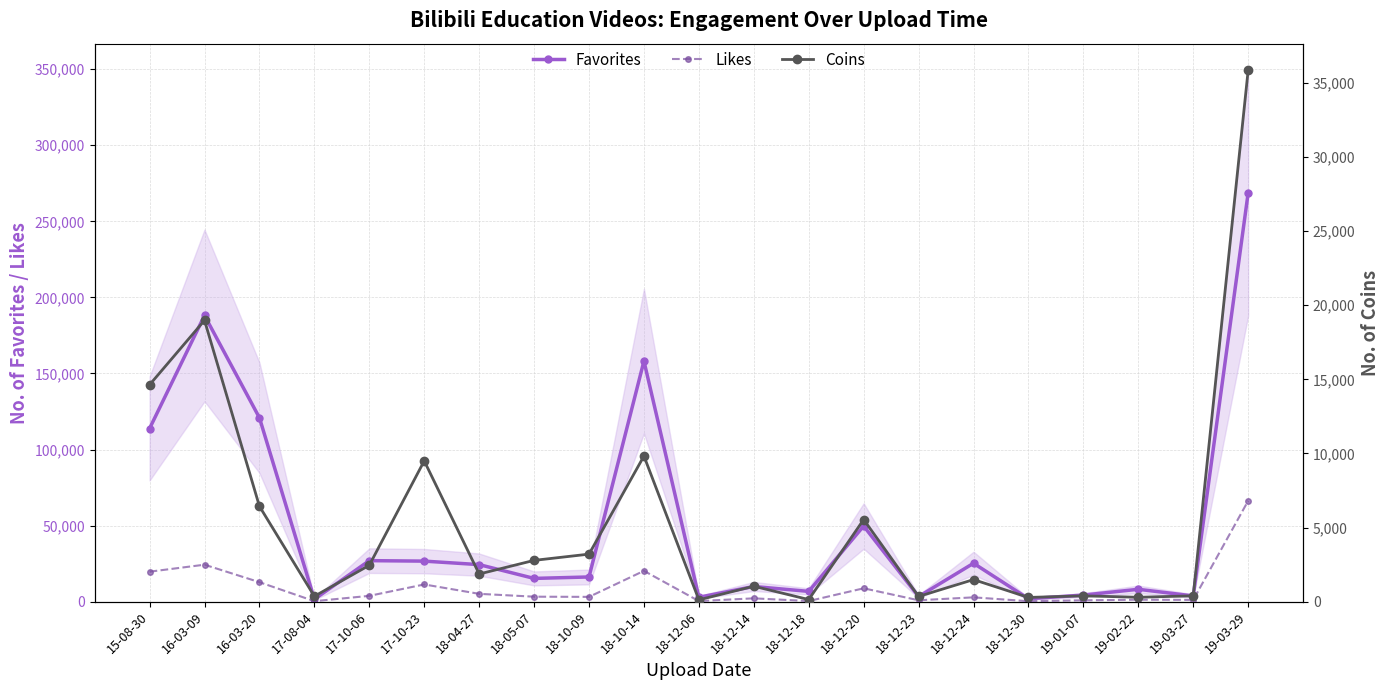

The value of Coins at 18-12-24 is 1034. True or false?

False